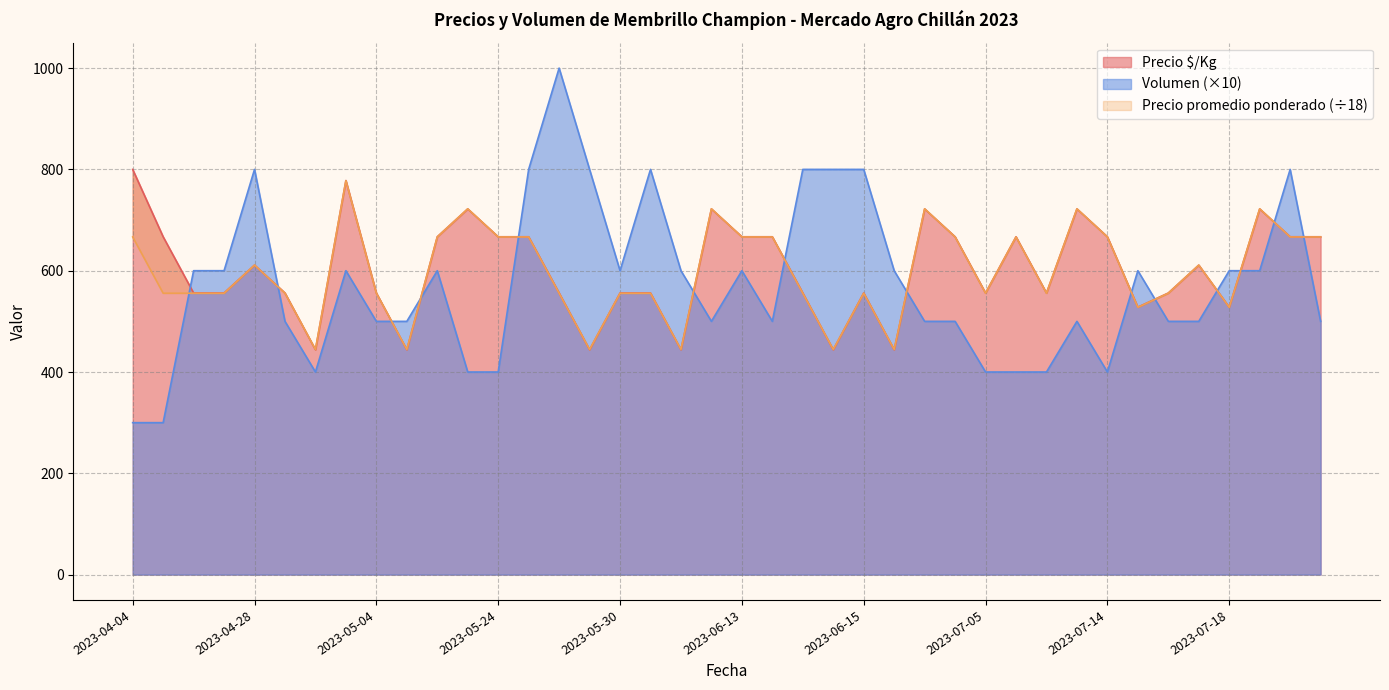

How many series are shown in this chart?

3